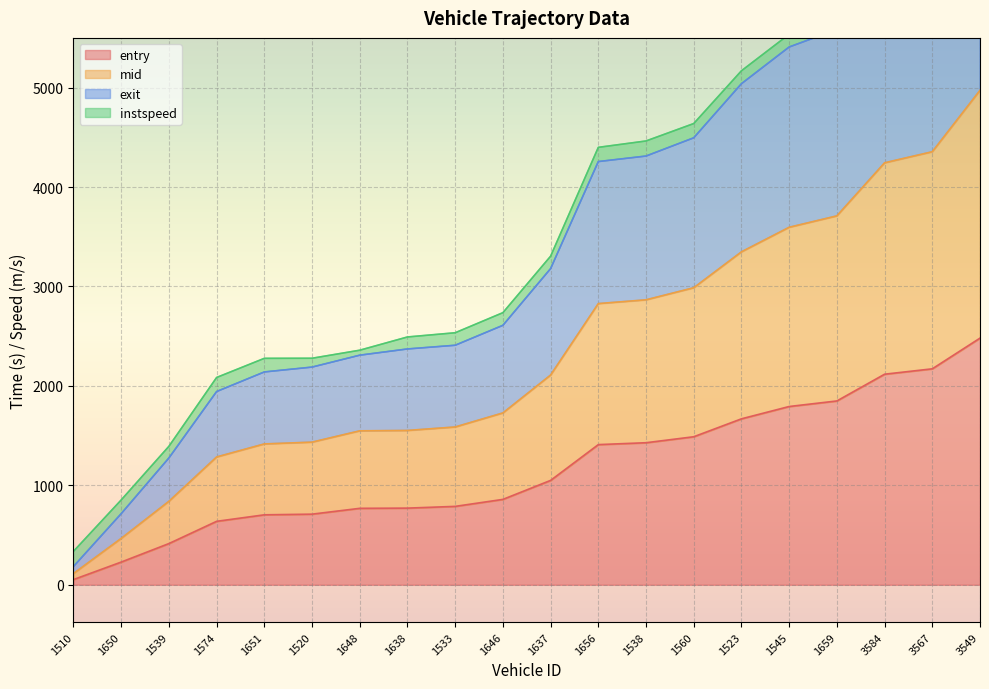

True or false: exit and mid intersect in this chart.

False